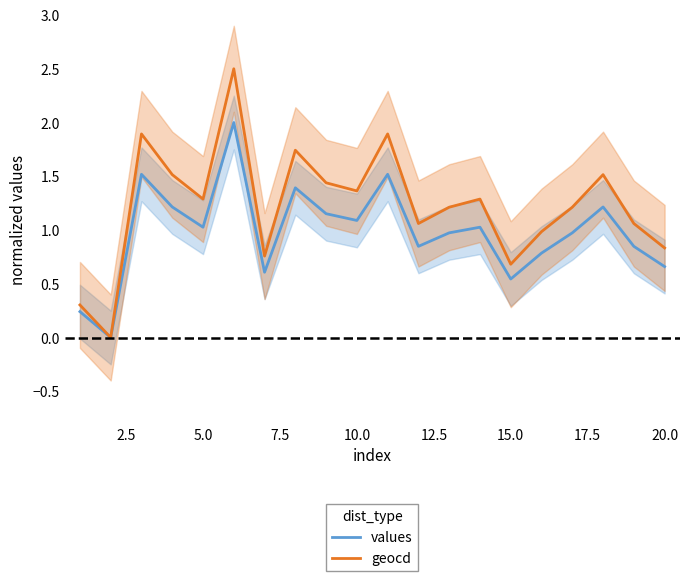

What is the highest value of the values series?

2.0